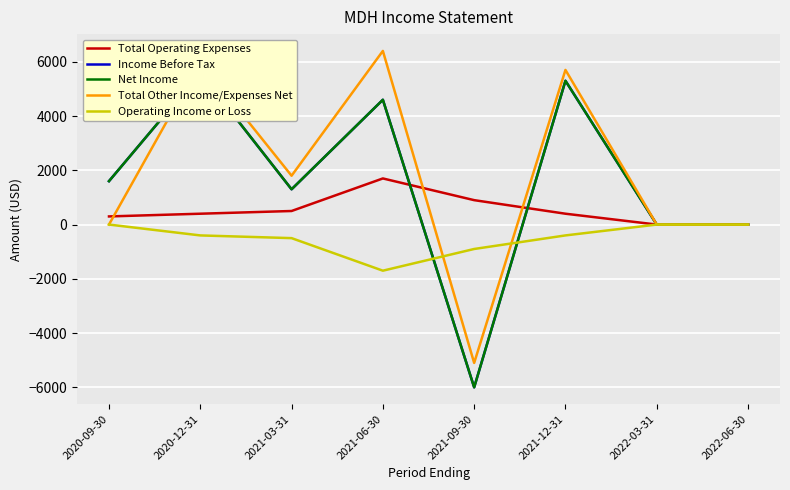

How many values in the Total Operating Expenses series exceed 400?

3